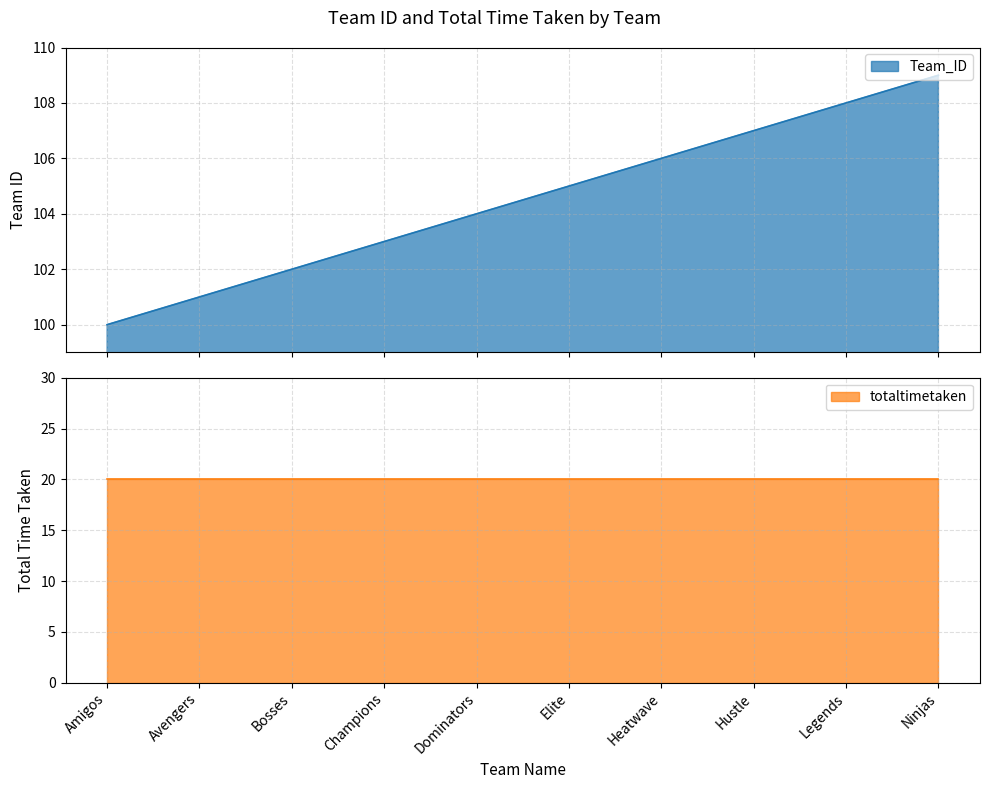

Does the chart have visible grid lines?

Yes